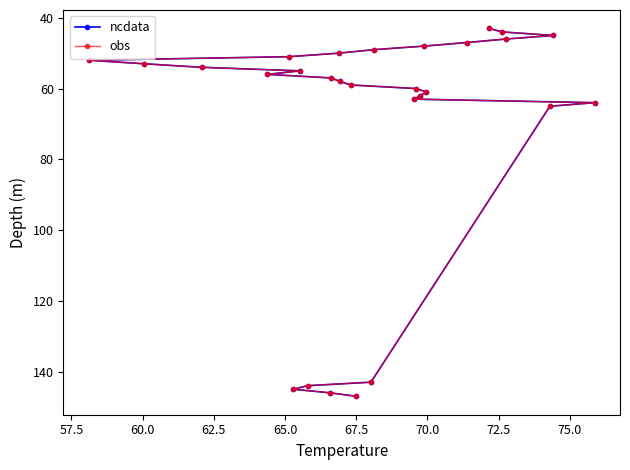

What are all the series names shown in the legend?

ncdata, obs